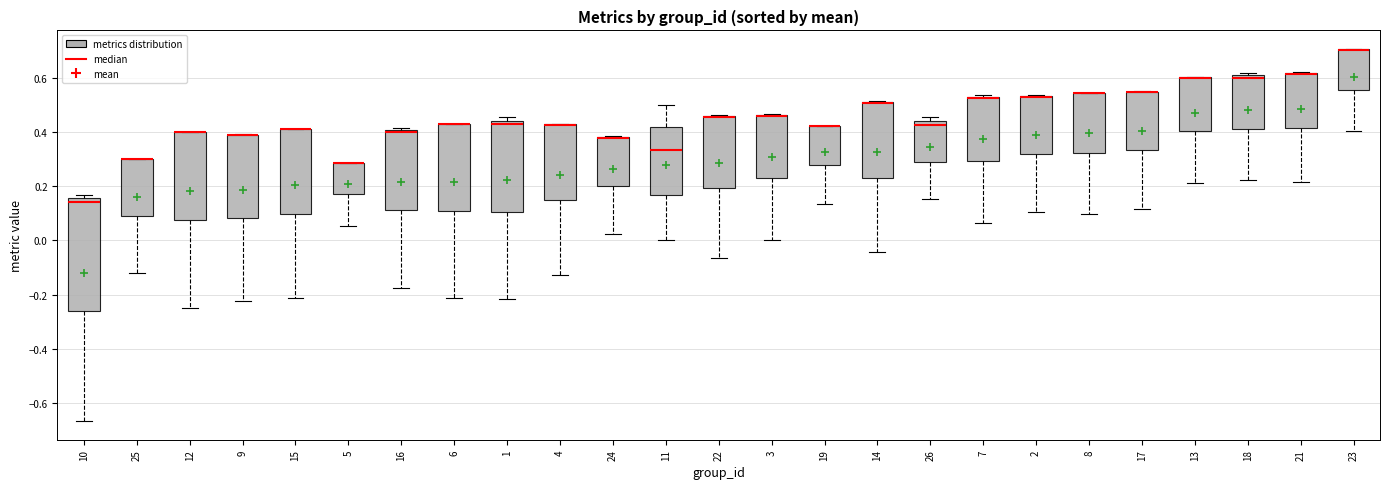

Reading left to right, transcribe this box plot: for each box, give where its median line is, the range the box spans, and where its two whiskers end, as read against the y-axis. The values are not printed on the chart, so give them approximately, as read against the axis.

10: median 0.14, box -0.26 to 0.16, whiskers -0.66 to 0.16 (just above the box's upper edge)
25: median 0.30 (drawn on the box's upper edge), box 0.10 to 0.30, whiskers -0.12 to 0.30
12: median 0.40 (drawn on the box's upper edge), box 0.08 to 0.40, whiskers -0.24 to 0.40
9: median 0.38 (drawn on the box's upper edge), box 0.08 to 0.38, whiskers -0.22 to 0.40
15: median 0.42 (drawn on the box's upper edge), box 0.10 to 0.42, whiskers -0.22 to 0.42
5: median 0.28 (drawn on the box's upper edge), box 0.16 to 0.28, whiskers 0.06 to 0.28
16: median 0.40 (just below the box's upper edge), box 0.12 to 0.40, whiskers -0.18 to 0.42
6: median 0.42 (drawn on the box's upper edge), box 0.10 to 0.42, whiskers -0.22 to 0.42
1: median 0.42, box 0.10 to 0.44, whiskers -0.22 to 0.46
4: median 0.42 (drawn on the box's upper edge), box 0.14 to 0.42, whiskers -0.12 to 0.42
24: median 0.38 (drawn on the box's upper edge), box 0.20 to 0.38, whiskers 0.02 to 0.38
11: median 0.34, box 0.16 to 0.42, whiskers 0.00 to 0.50
22: median 0.46 (drawn on the box's upper edge), box 0.20 to 0.46, whiskers -0.06 to 0.46
3: median 0.46 (drawn on the box's upper edge), box 0.22 to 0.46, whiskers 0.00 to 0.46
19: median 0.42 (drawn on the box's upper edge), box 0.28 to 0.42, whiskers 0.14 to 0.42
14: median 0.50 (drawn on the box's upper edge), box 0.24 to 0.52, whiskers -0.04 to 0.52
26: median 0.42, box 0.30 to 0.44, whiskers 0.16 to 0.46
7: median 0.52, box 0.30 to 0.54, whiskers 0.06 to 0.54 (just above the box's upper edge)
2: median 0.52 (drawn on the box's upper edge), box 0.32 to 0.54, whiskers 0.10 to 0.54
8: median 0.54 (drawn on the box's upper edge), box 0.32 to 0.54, whiskers 0.10 to 0.54
17: median 0.54 (drawn on the box's upper edge), box 0.34 to 0.54, whiskers 0.12 to 0.56
13: median 0.60 (drawn on the box's upper edge), box 0.40 to 0.60, whiskers 0.22 to 0.60
18: median 0.60 (just below the box's upper edge), box 0.42 to 0.60, whiskers 0.22 to 0.62
21: median 0.62 (drawn on the box's upper edge), box 0.42 to 0.62, whiskers 0.22 to 0.62
23: median 0.70 (drawn on the box's upper edge), box 0.56 to 0.70, whiskers 0.40 to 0.70